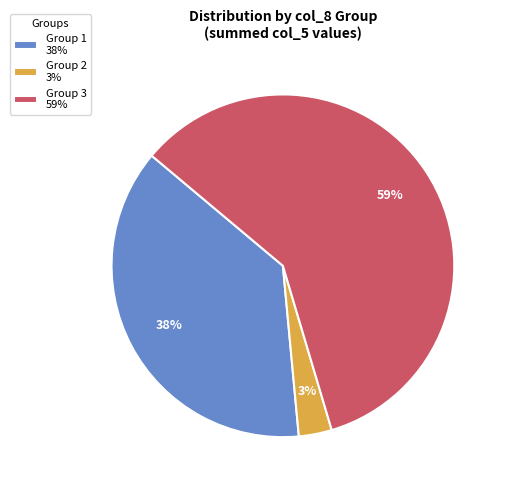

To the nearest percent, what portion does Group 1 38% represent?

38%